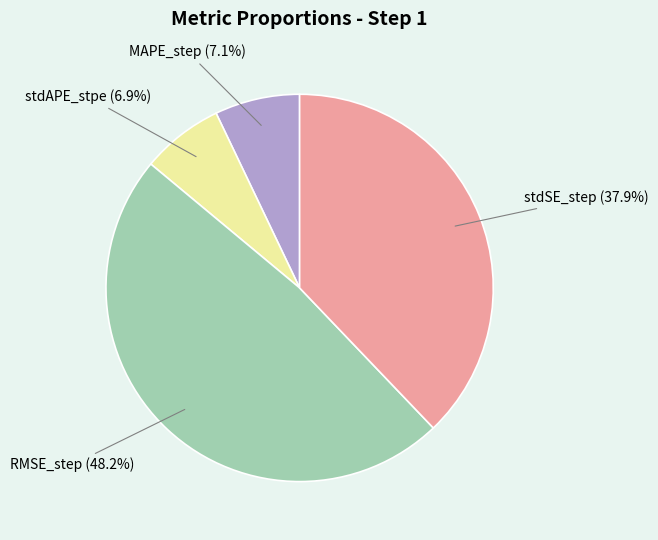

Is there any slice that represents more than half of the pie?

No